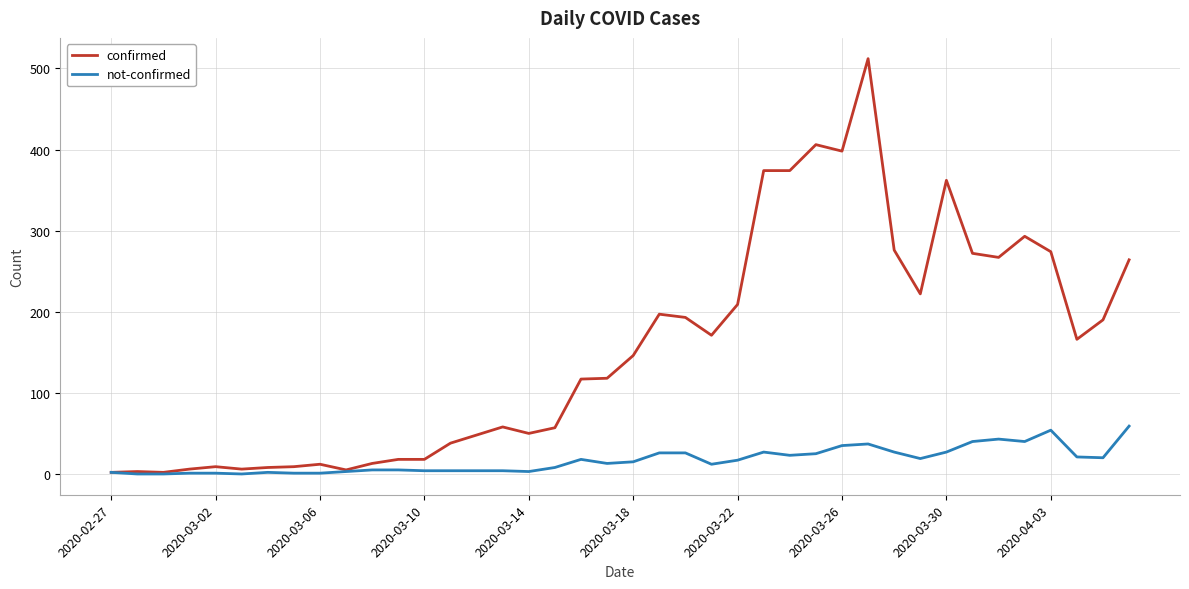

Which series has the widest spread of values?

confirmed